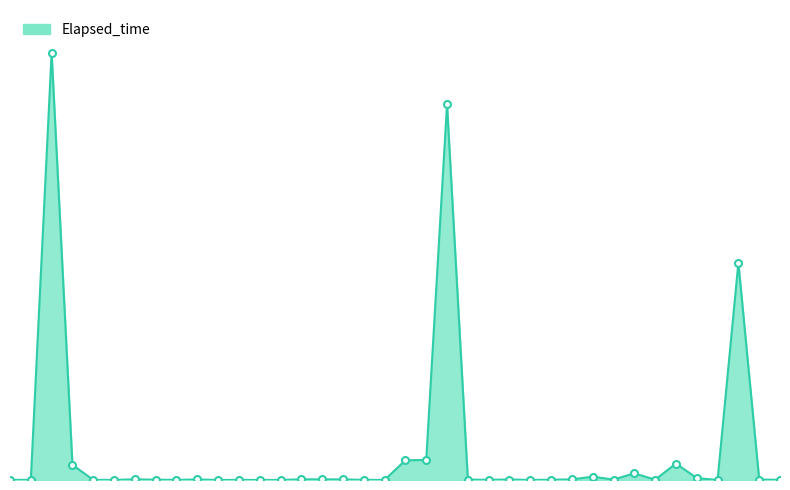

Does the chart display data point markers on the line(s)?

No